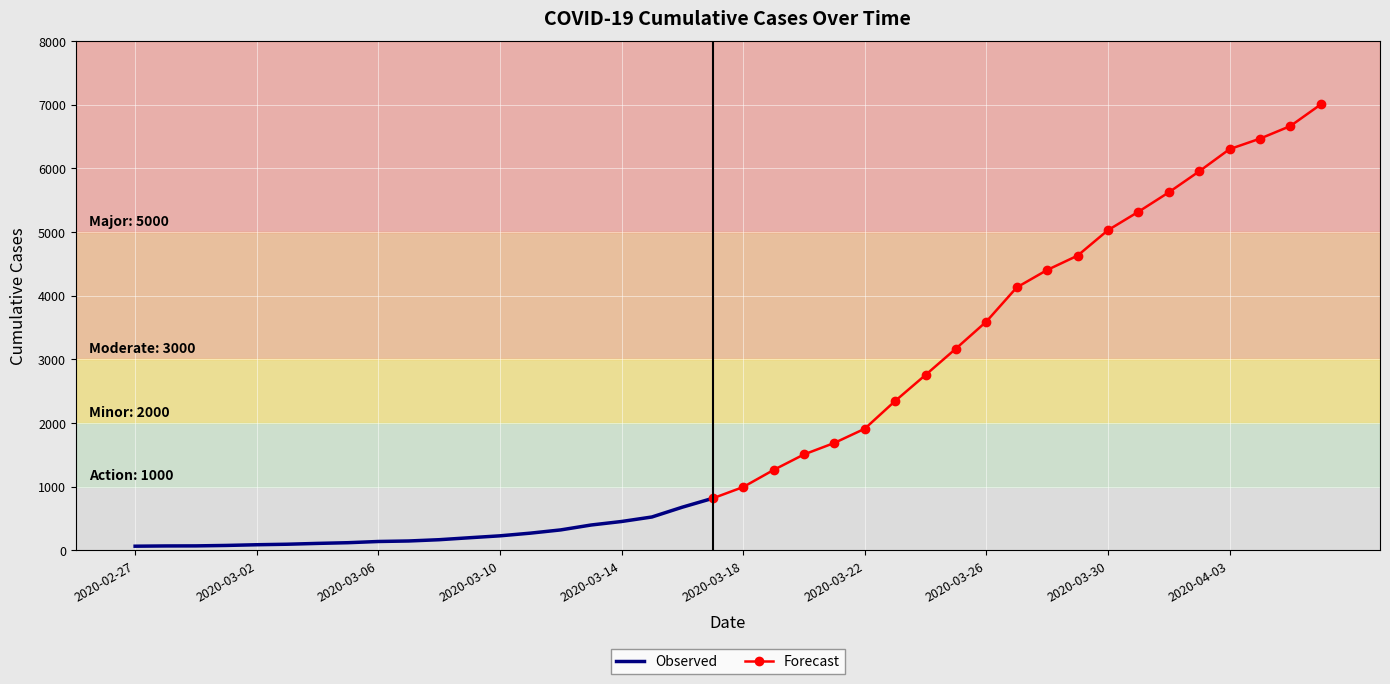

What is the sum of all values?

85740